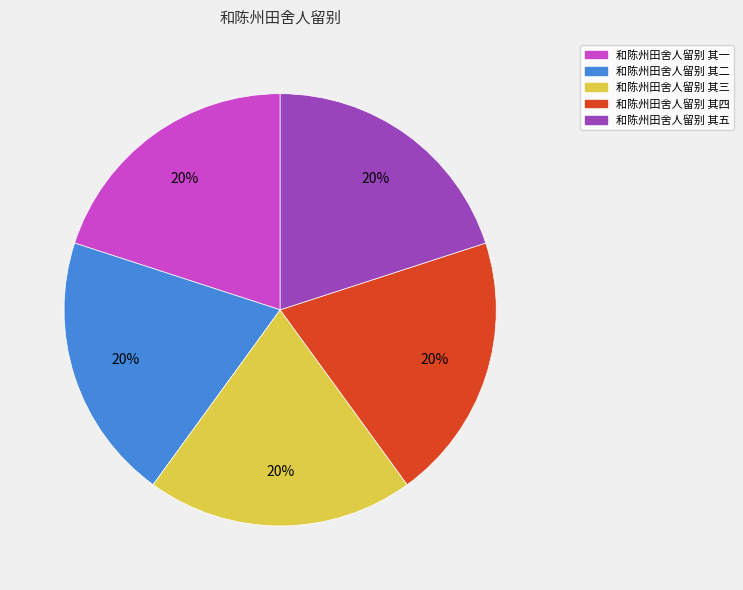

Is it true that 和陈州田舍人留别 其四 is 20% of the pie?

True